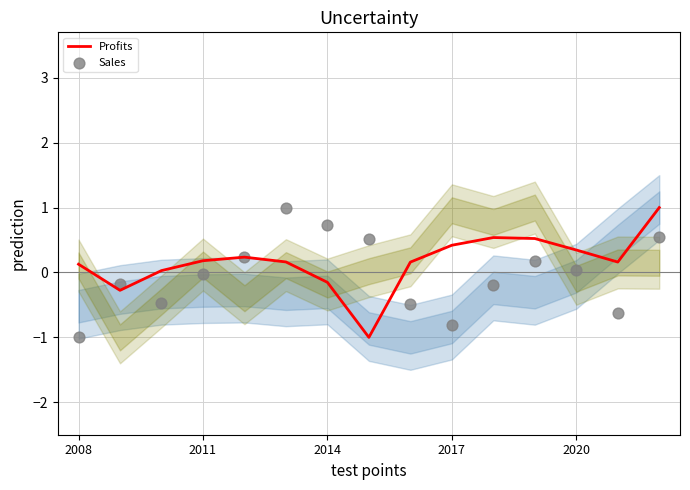

Which series contains the highest Y value?

Profits